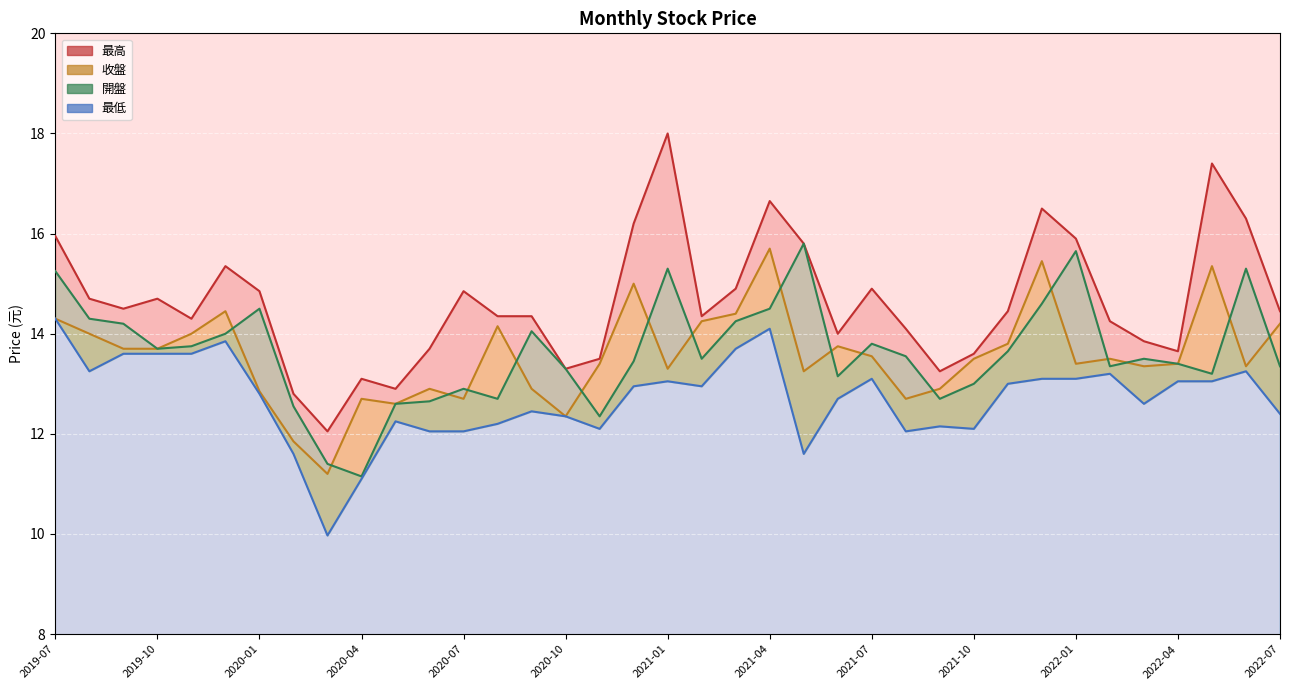

Is it true that 開盤 equals 13.4 at 2022-04?

True